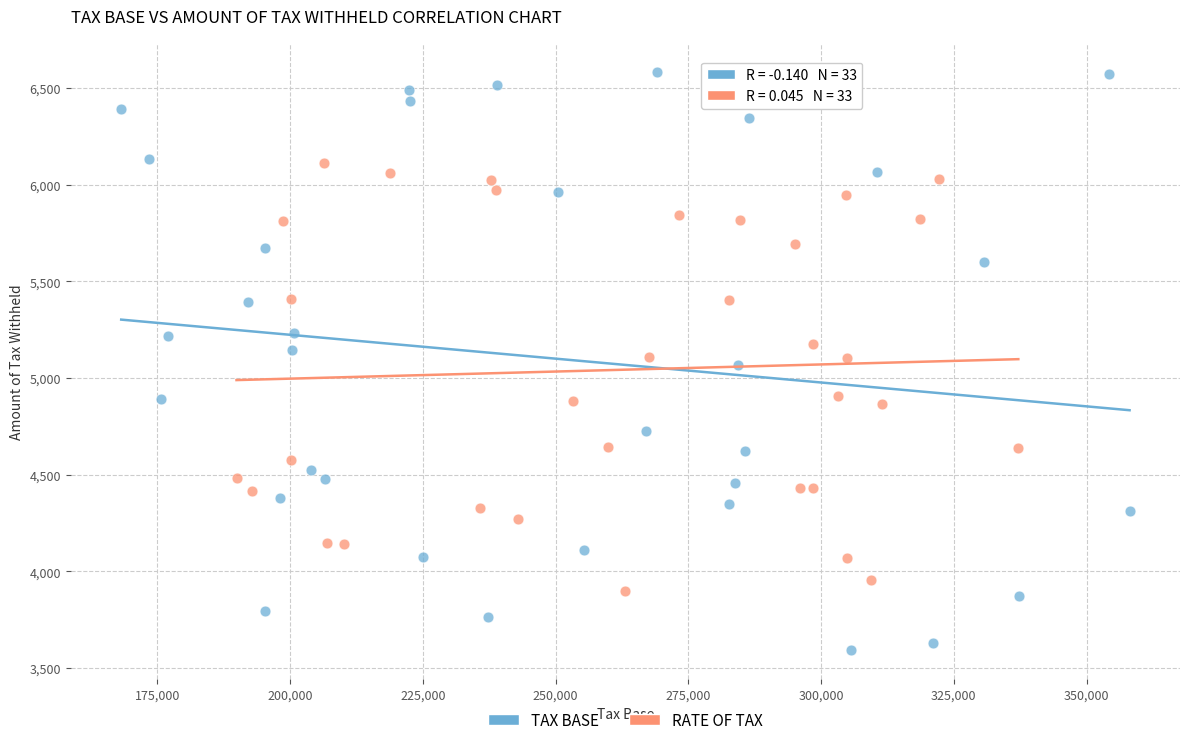

Which series contains the lowest Y value?

TAX BASE